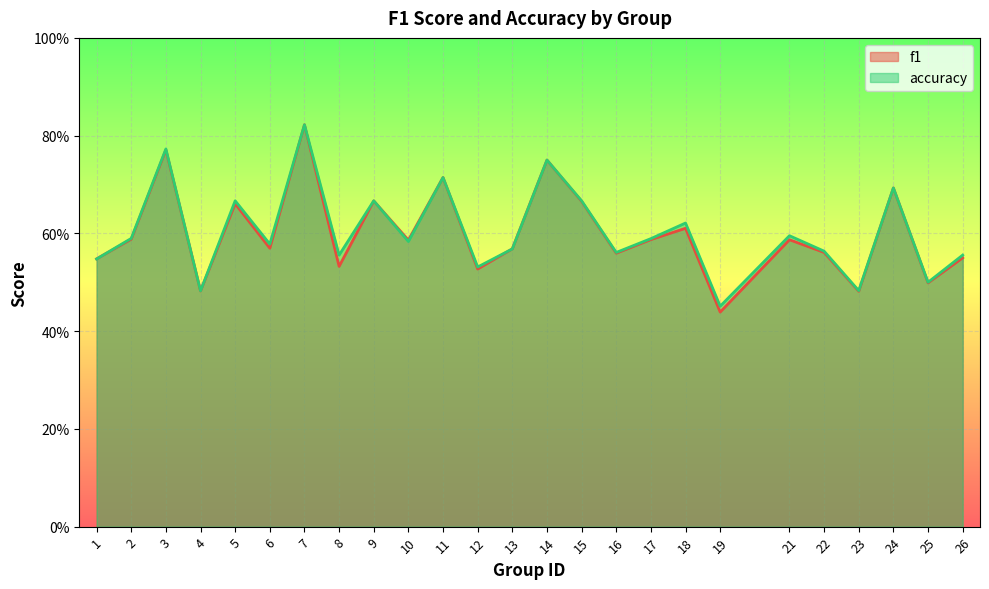

Which category has the lowest value in the accuracy series?

19